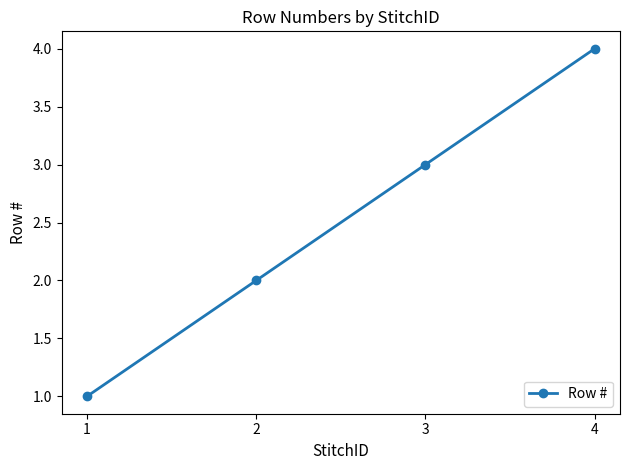

Reading left to right, transcribe all the data shown in this chart.

1=1	2=2	3=3	4=4